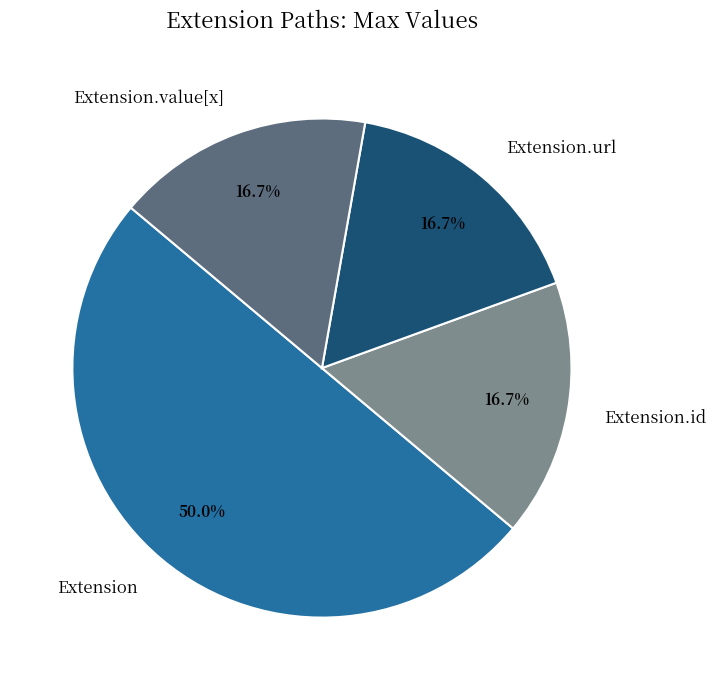

How many segments does this pie chart have?

4